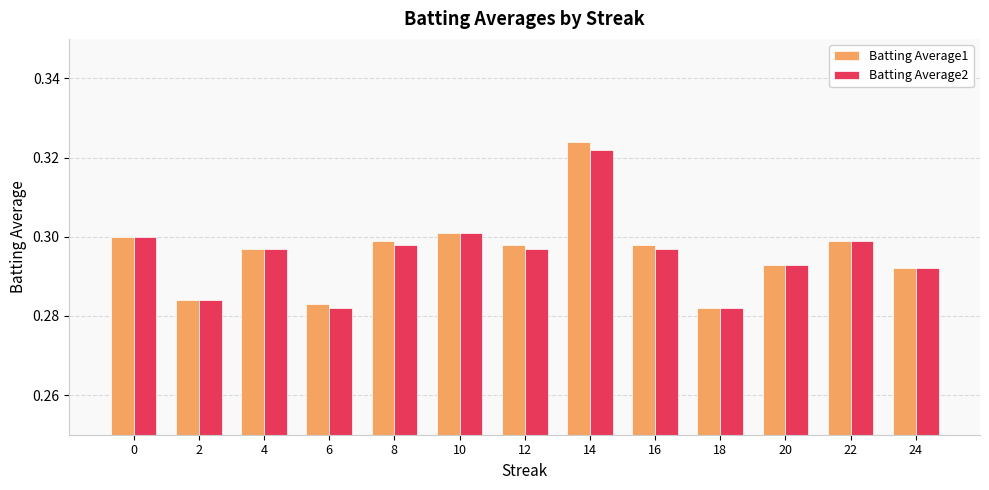

Which series has the widest spread of values?

Batting Average1